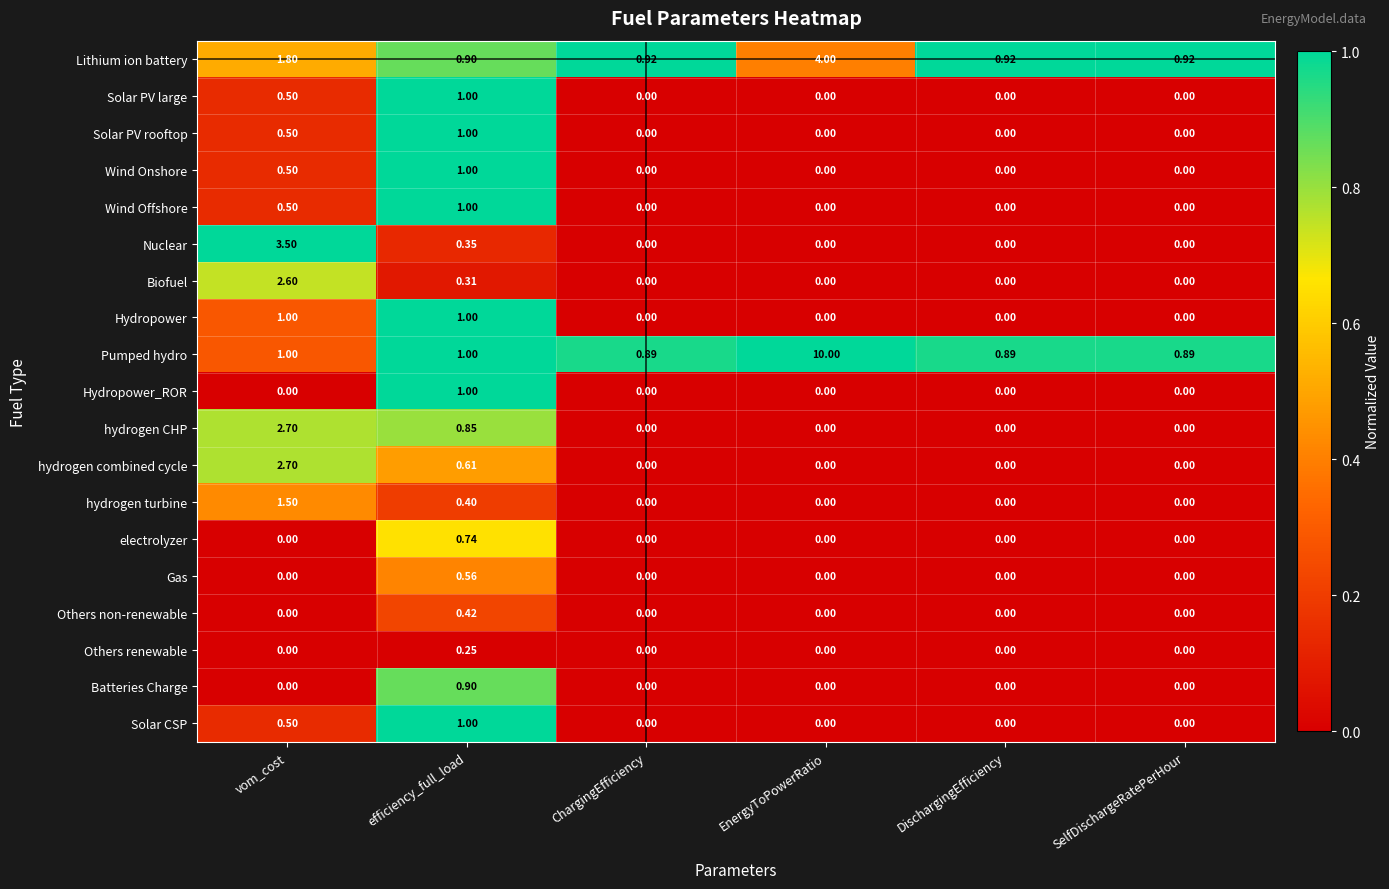

Between vom_cost and ChargingEfficiency, which series saw the biggest shift?

Nuclear